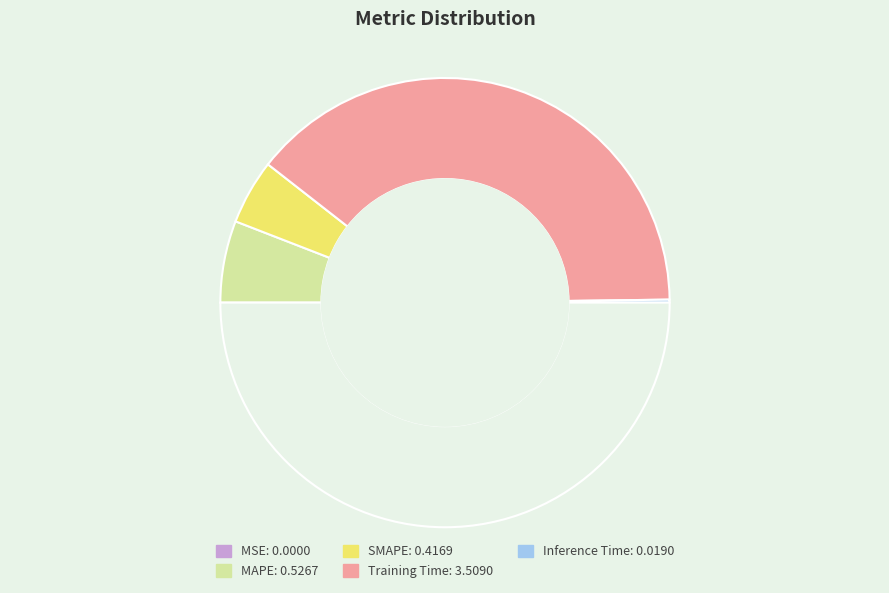

To the nearest percent, what is the difference between the largest and smallest slice percentages?

78%